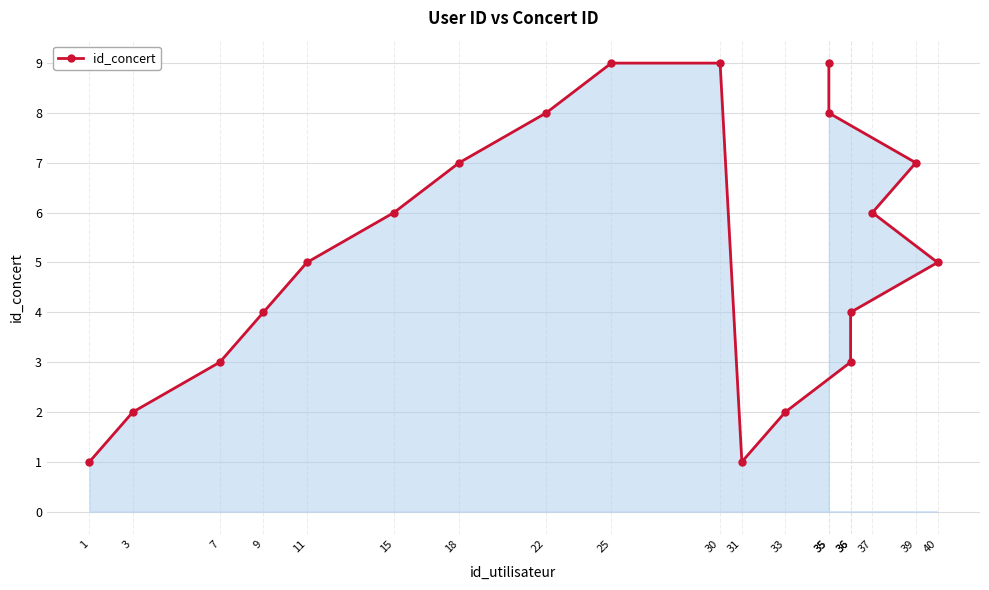

List the labels in order of value, largest first.

25, 30, 35, 22, 35, 18, 39, 15, 37, 11, 40, 9, 36, 7, 36, 3, 33, 1, 31